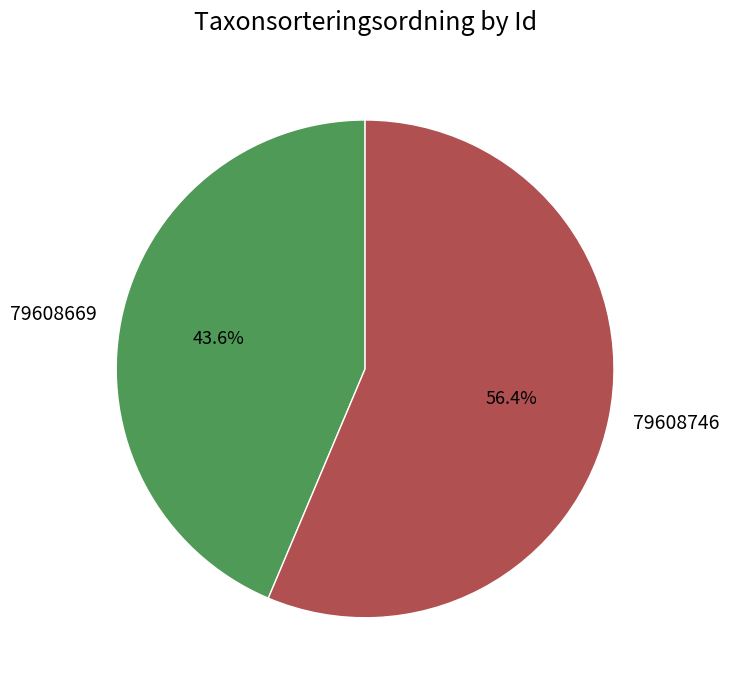

To the nearest percent, what is the average slice percentage?

50%